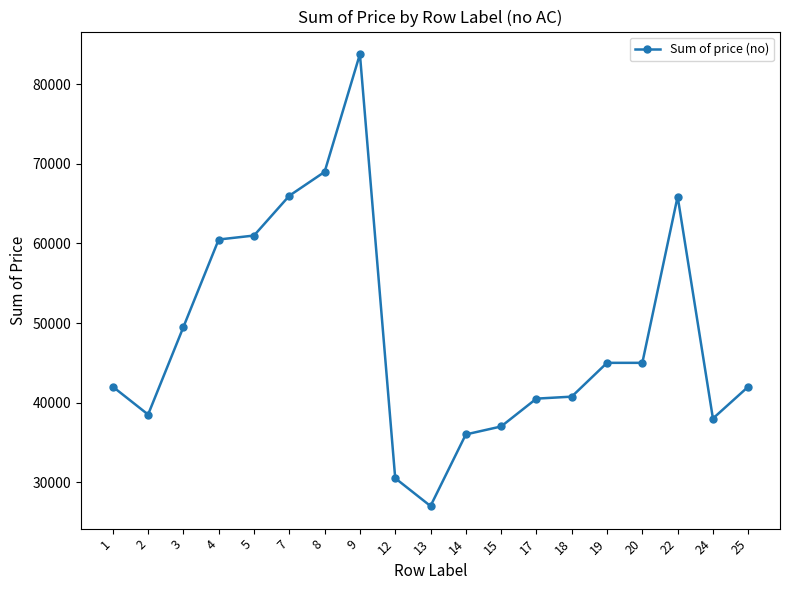

Which label corresponds to the largest value in the chart?

9